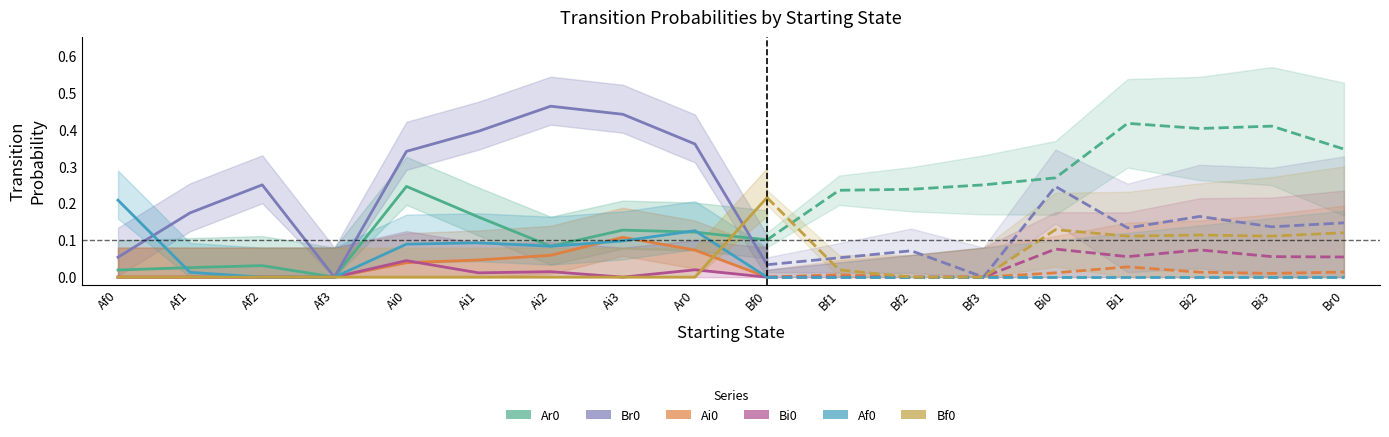

What is the maximum value shown in the chart?

0.5